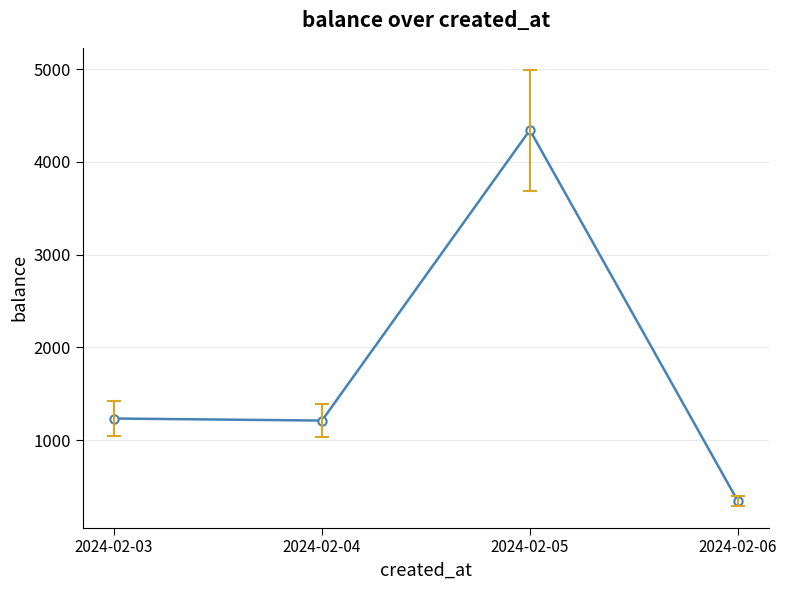

How many data points does each series have?

4